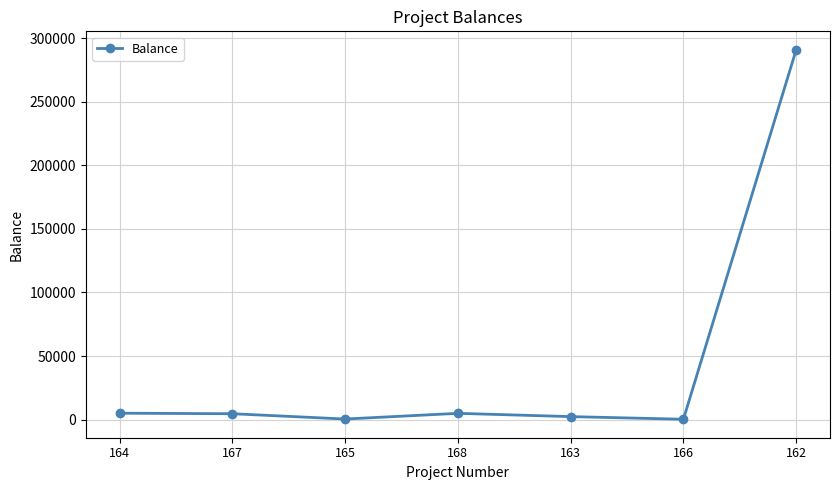

True or false: there are more than 0 points higher than both neighbors.

True